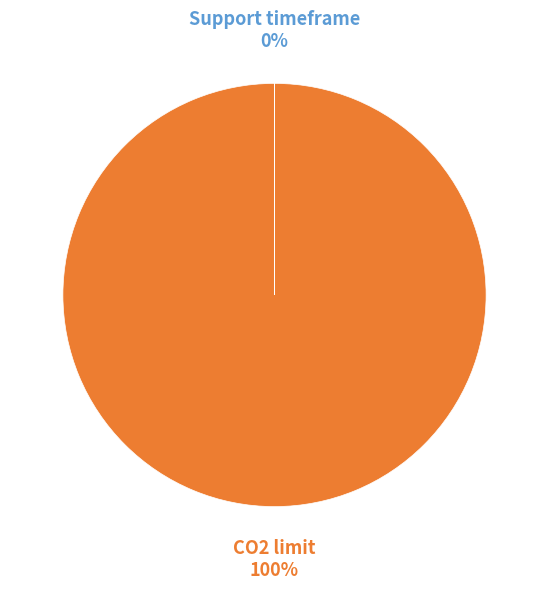

What is the largest slice in the pie chart?

CO2 limit